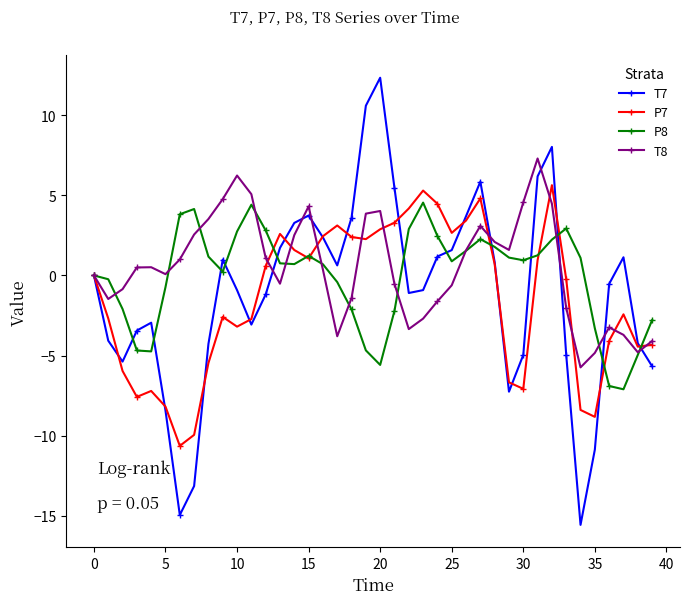

True or false: P8 has more than 0 points higher than both neighbors.

True